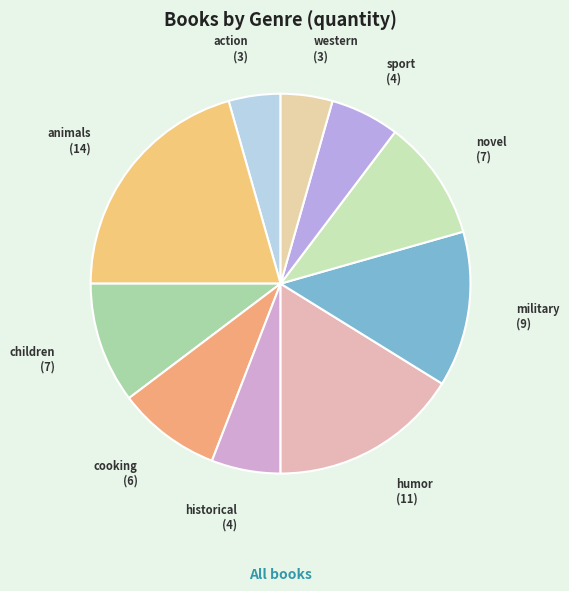

What is the ratio of the value at historical to the value at humor?

0.4